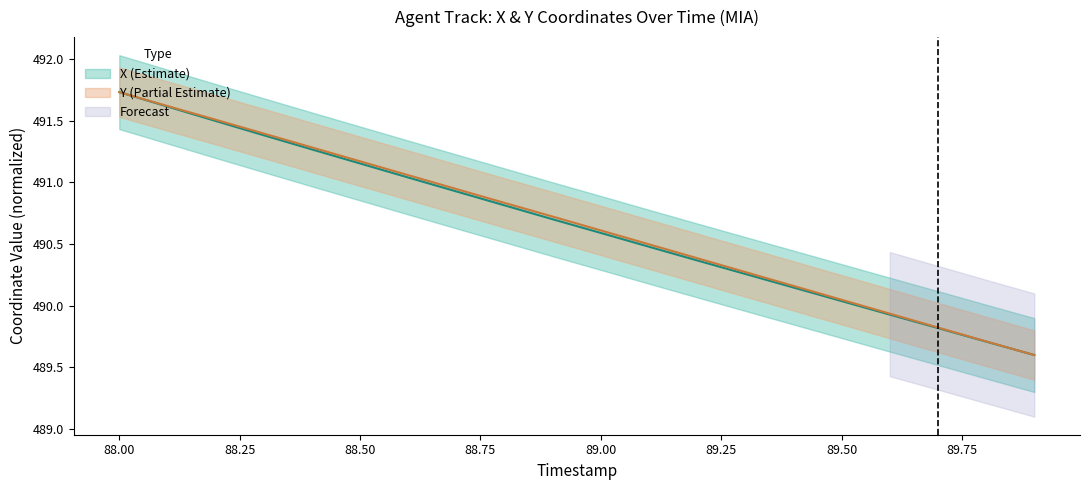

What is the difference between the maximum and minimum values in the Y series?

2.1